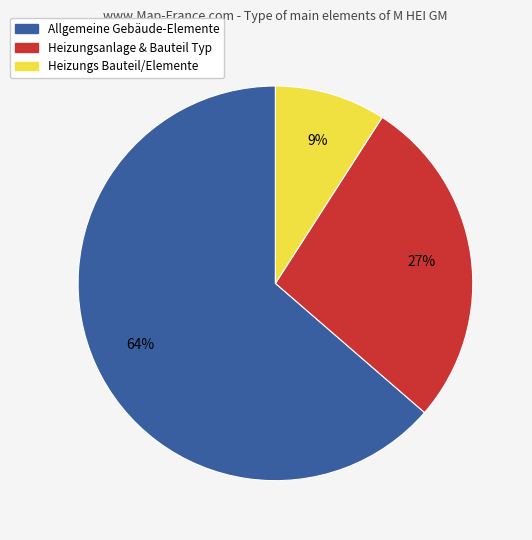

Rank the categories by value from highest to lowest.

Allgemeine Gebäude-Elemente, Heizungsanlage & Bauteil Typ, Heizungs Bauteil/Elemente